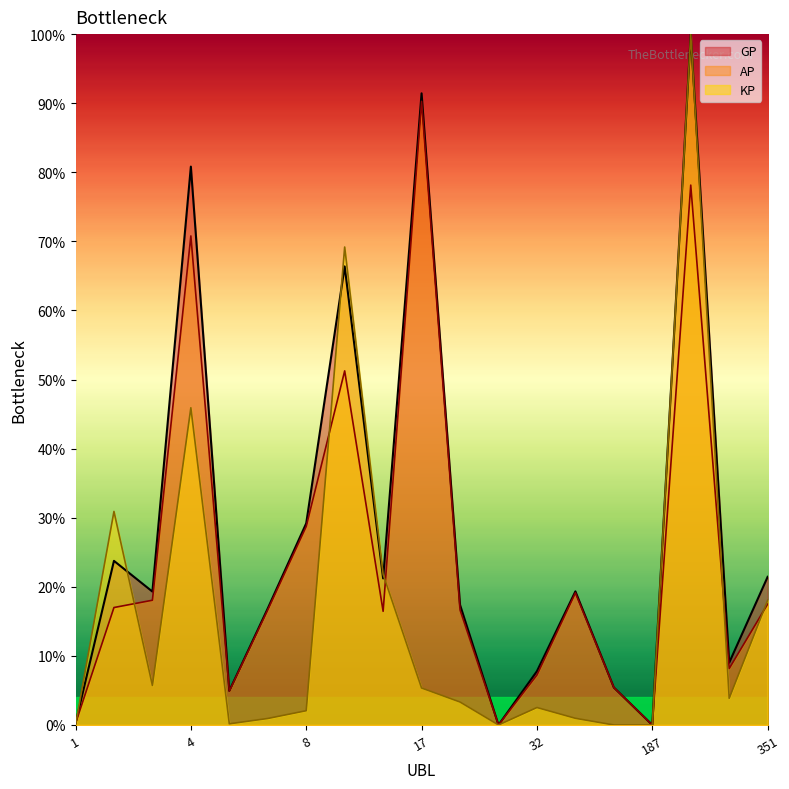

At which label is GP closest to 50?

9